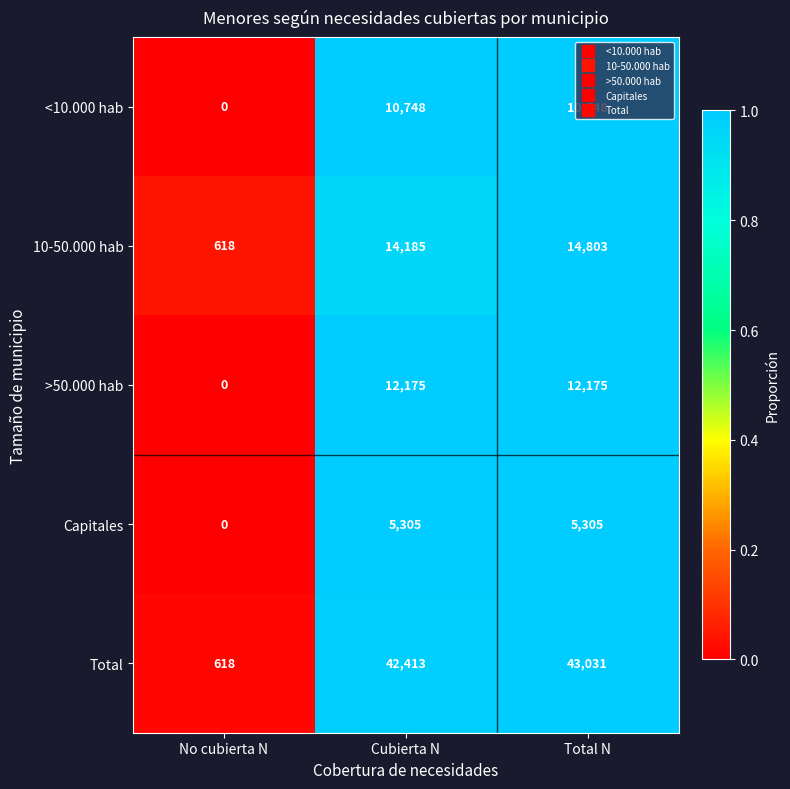

The value of Total at Cubierta N is 74022. True or false?

False